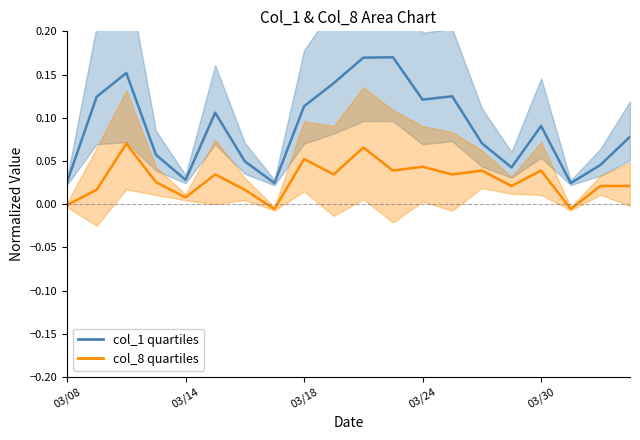

True or false: col_8 and col_1 cross at least once.

False